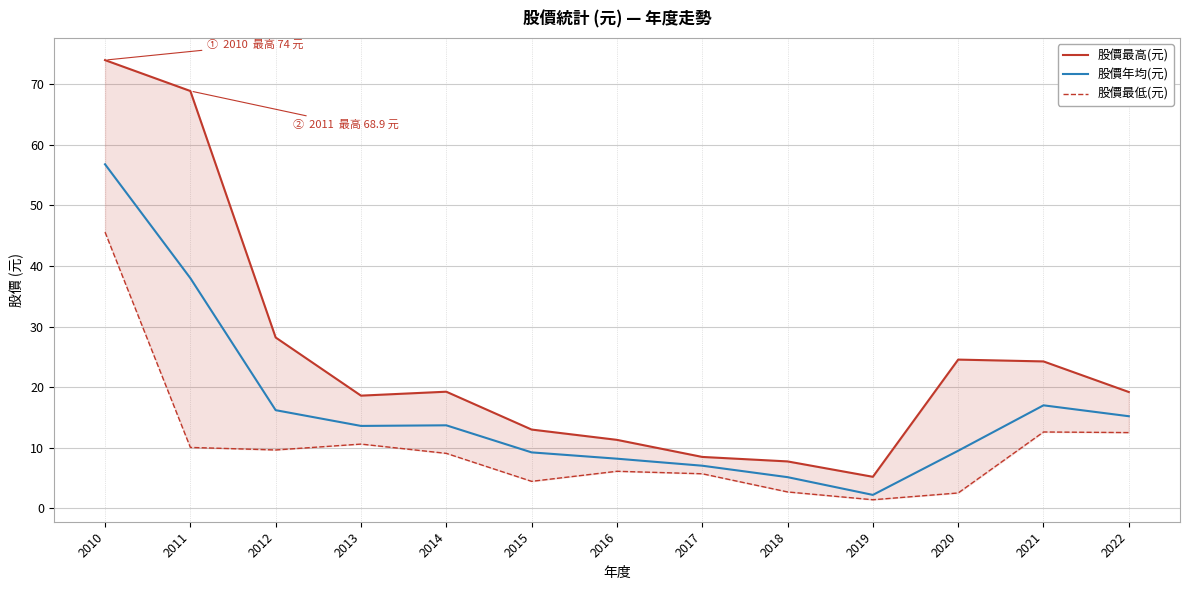

At which category does the chart reach its minimum across all series?

2019